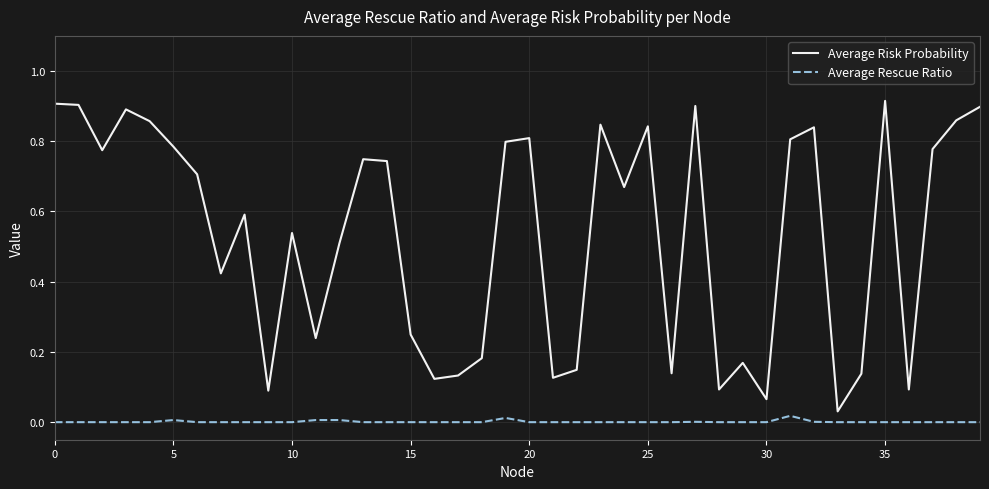

True or false: Average Rescue Ratio and Average Risk Probability intersect in this chart.

False